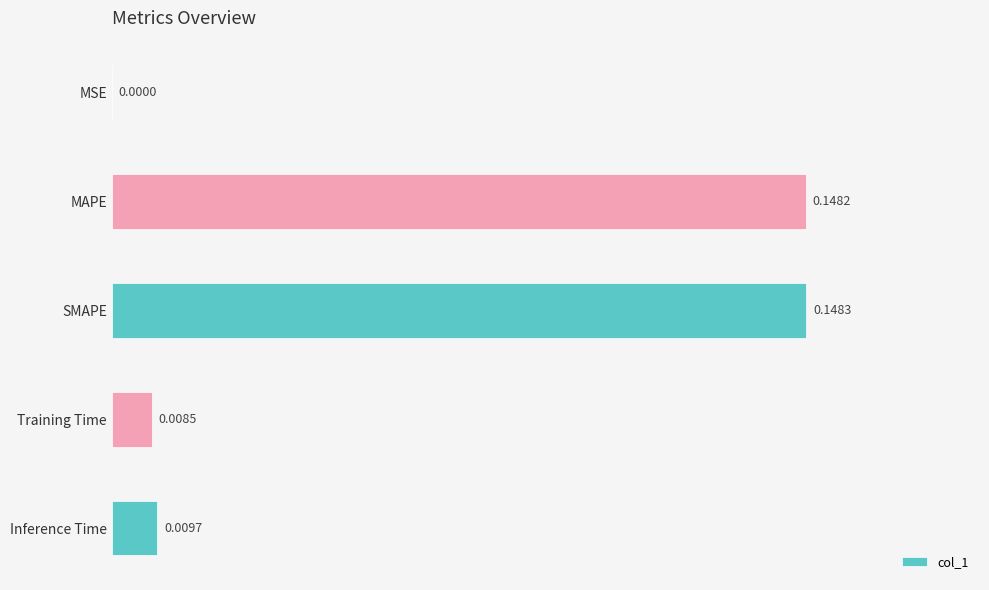

At which label is the value closest to 0?

MSE